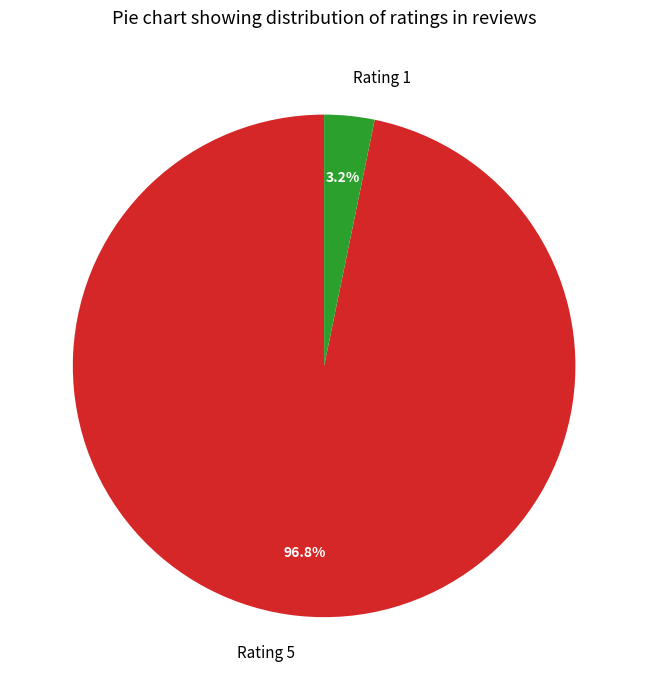

Rank the categories by value from lowest to highest.

Rating 1, Rating 5